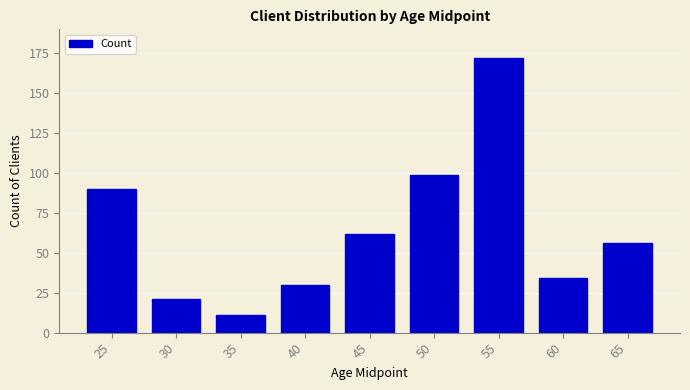

Reading left to right, extract all data points from this chart.

25=90	30=21	35=11	40=30	45=62	50=99	55=172	60=34	65=56